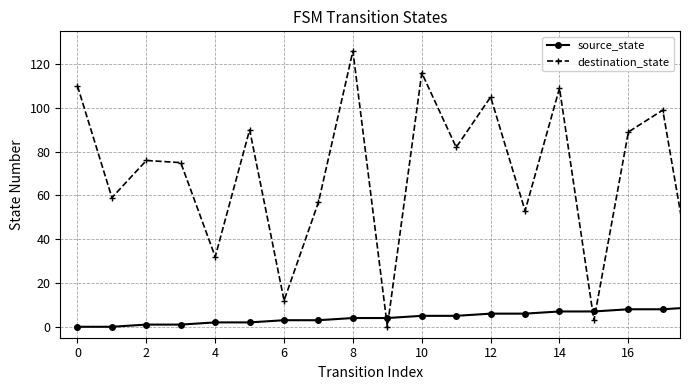

True or false: destination_state has more than 2 points higher than both neighbors.

True